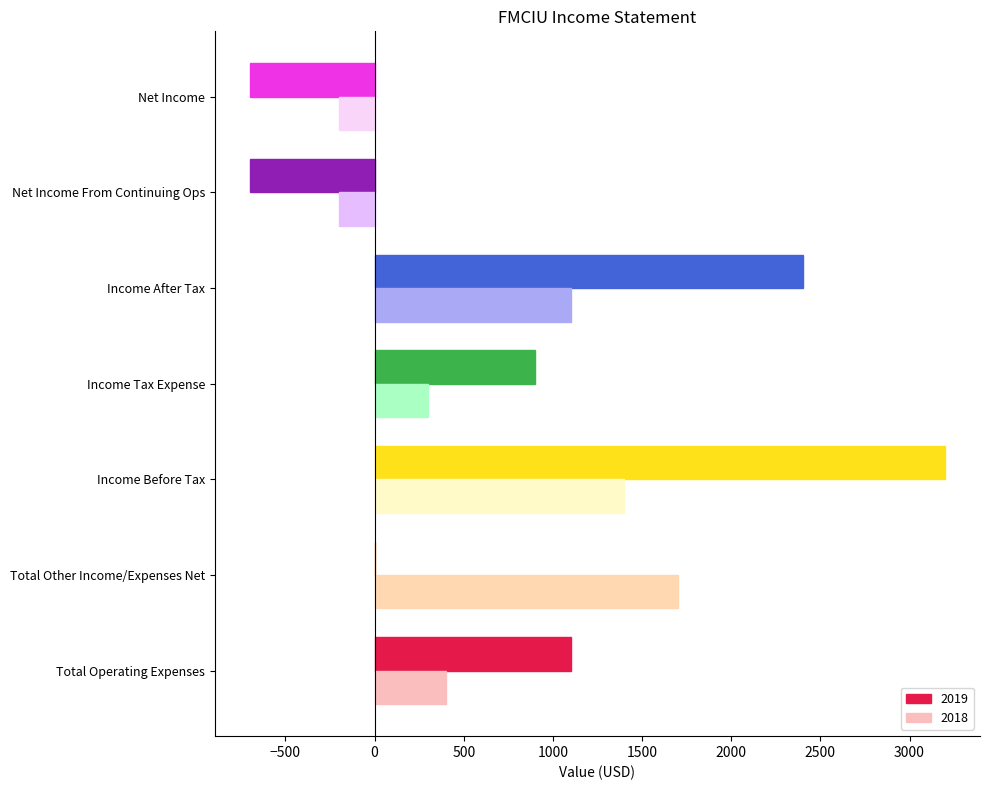

True or false: 2018 has a value of 1100 at Income After Tax.

True